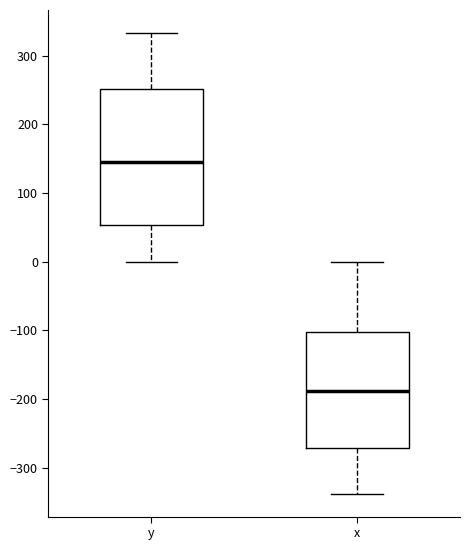

Where does the upper whisker of the box for y end on the y-axis? The values are not printed on the chart, so give them approximately, as read against the axis.

330